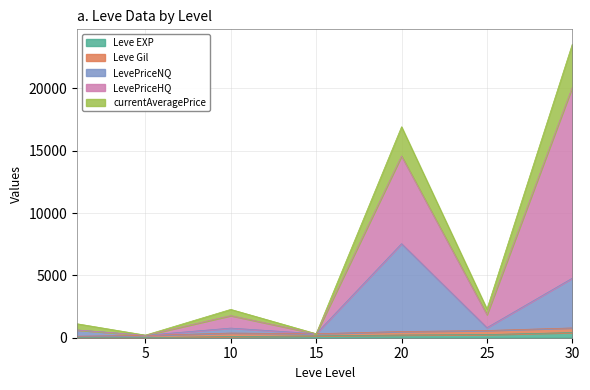

Which category has the lowest value in the LevePriceNQ series?

5